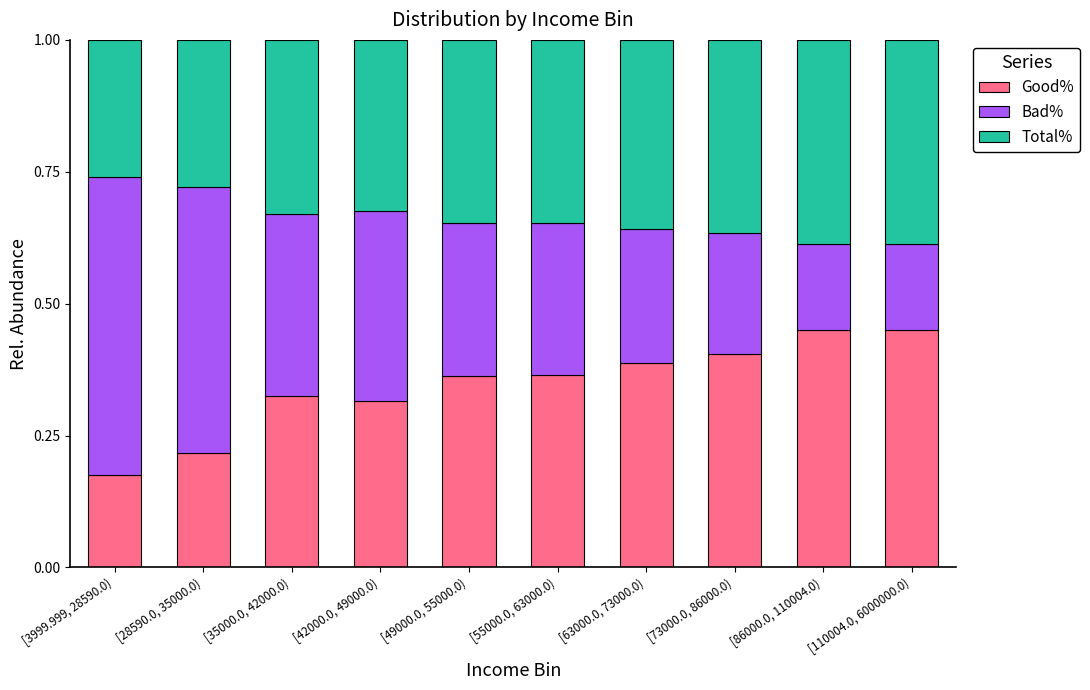

The Good% series shows 0.7 at [110004.0, 6000000.0). True or false?

False